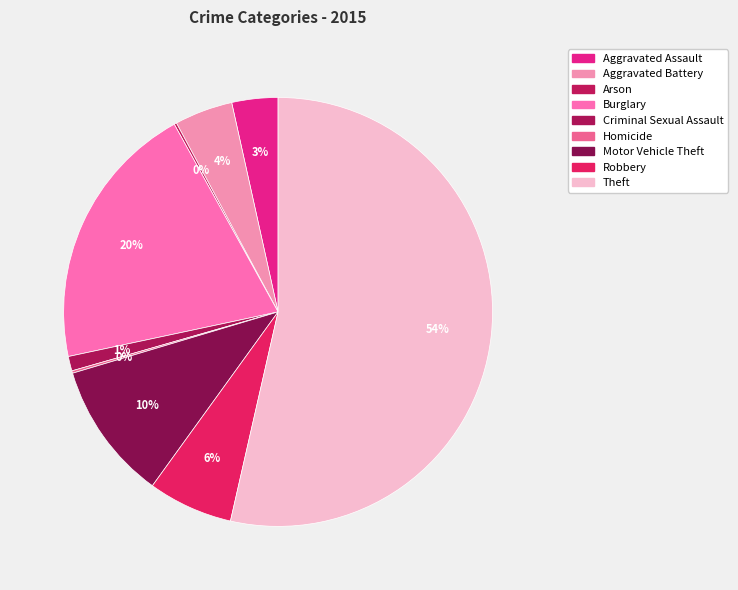

Combined, what portion of the pie is Motor Vehicle Theft and Criminal Sexual Assault?

11.5%